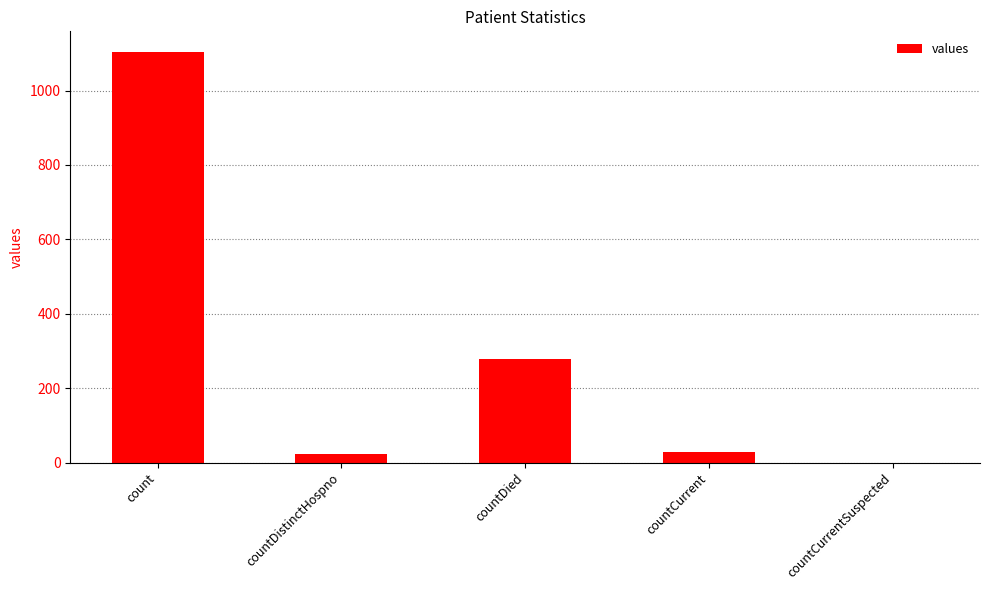

What is the greatest value displayed?

1104